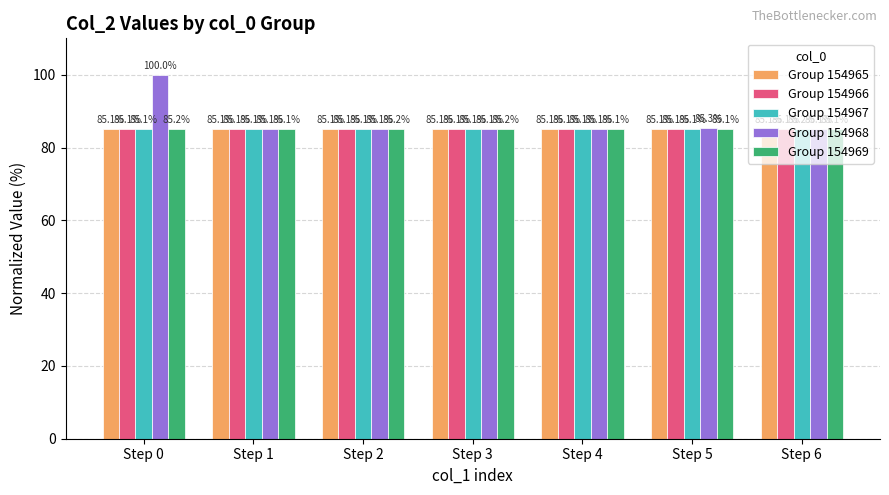

How many Group 154967 values are between 85 and 86?

7